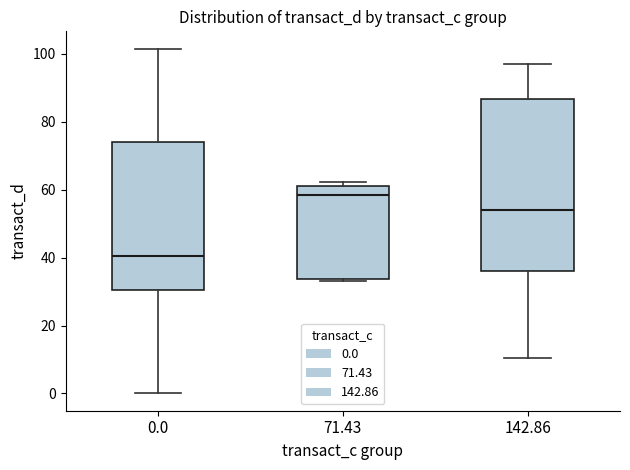

Reading left to right, read every box against the y-axis: the position of its median line, the range the box covers, and the ends of its whiskers. The values are not printed on the chart, so give them approximately, as read against the axis.

0.0: median 40, box 30 to 74, whiskers 0 to 102
71.43: median 58, box 34 to 62, whiskers 32 to 62 (just above the box's upper edge)
142.86: median 54, box 36 to 86, whiskers 10 to 96